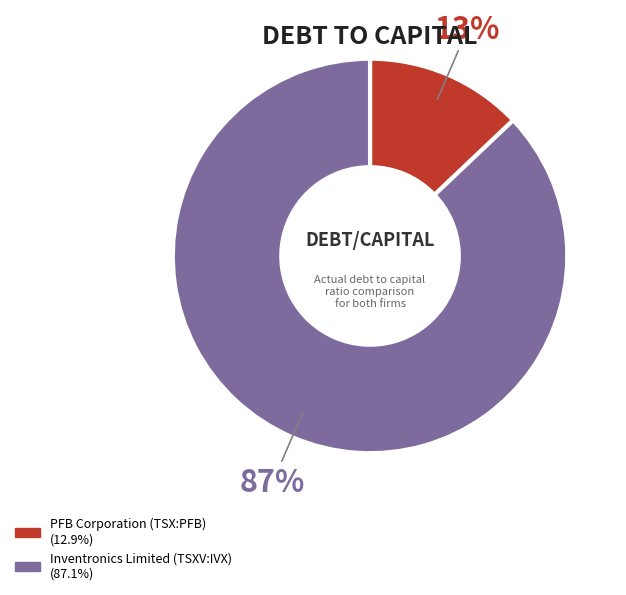

To the nearest percent, what is the average slice percentage?

50%